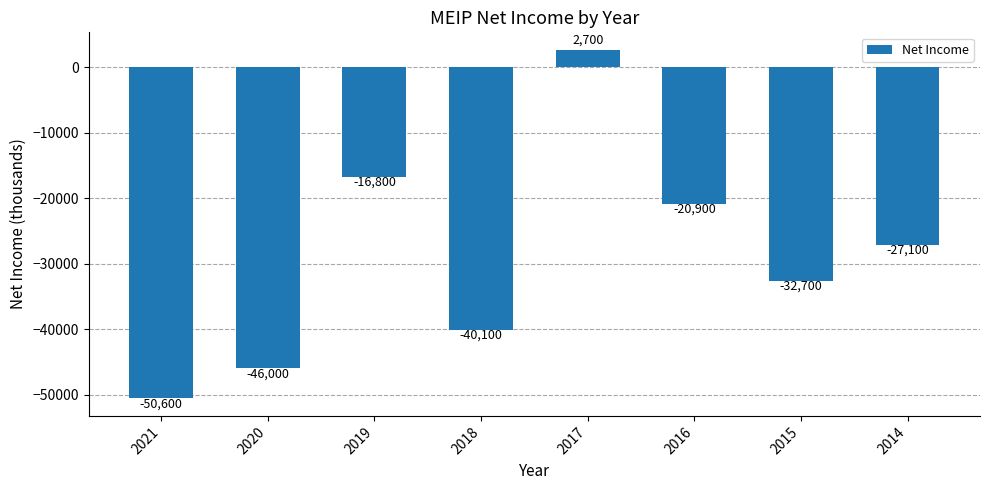

Reading left to right, transcribe all the data shown in this chart.

2021=-50600	2020=-46000	2019=-16800	2018=-40100	2017=2700	2016=-20900	2015=-32700	2014=-27100